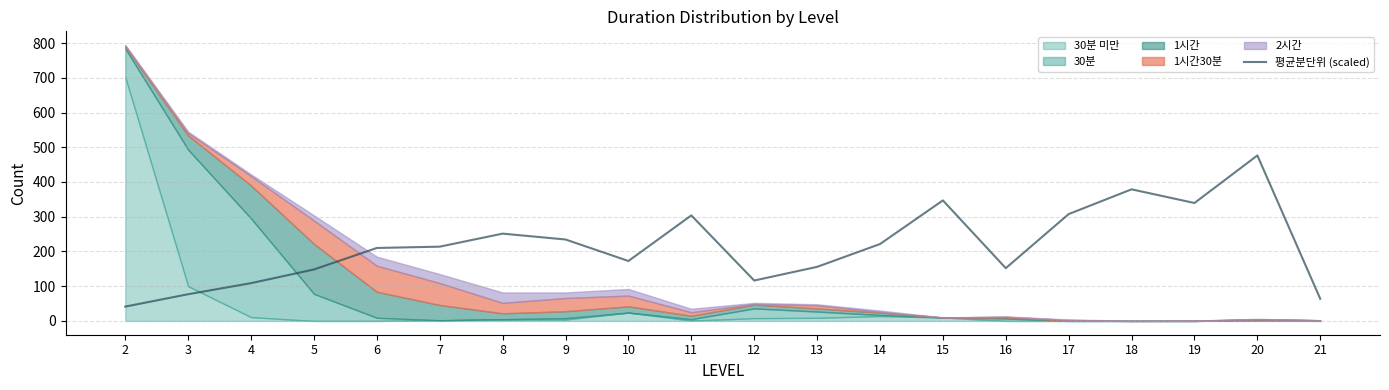

What is the highest value of the 평균분단위 (scaled) series?

476.4